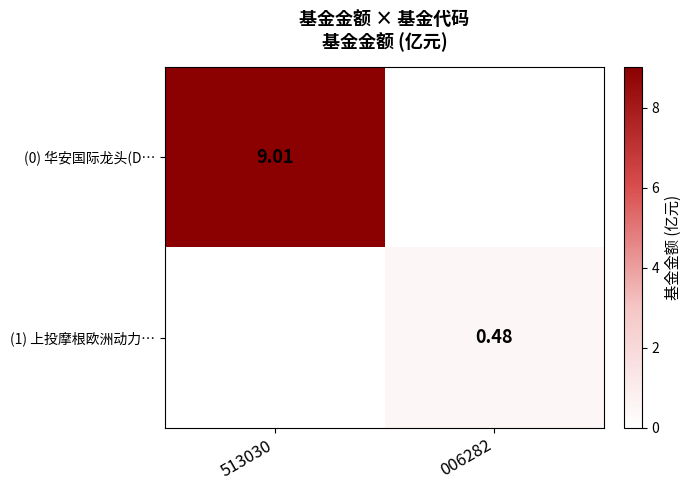

Which label corresponds to the largest value in the chart?

513030